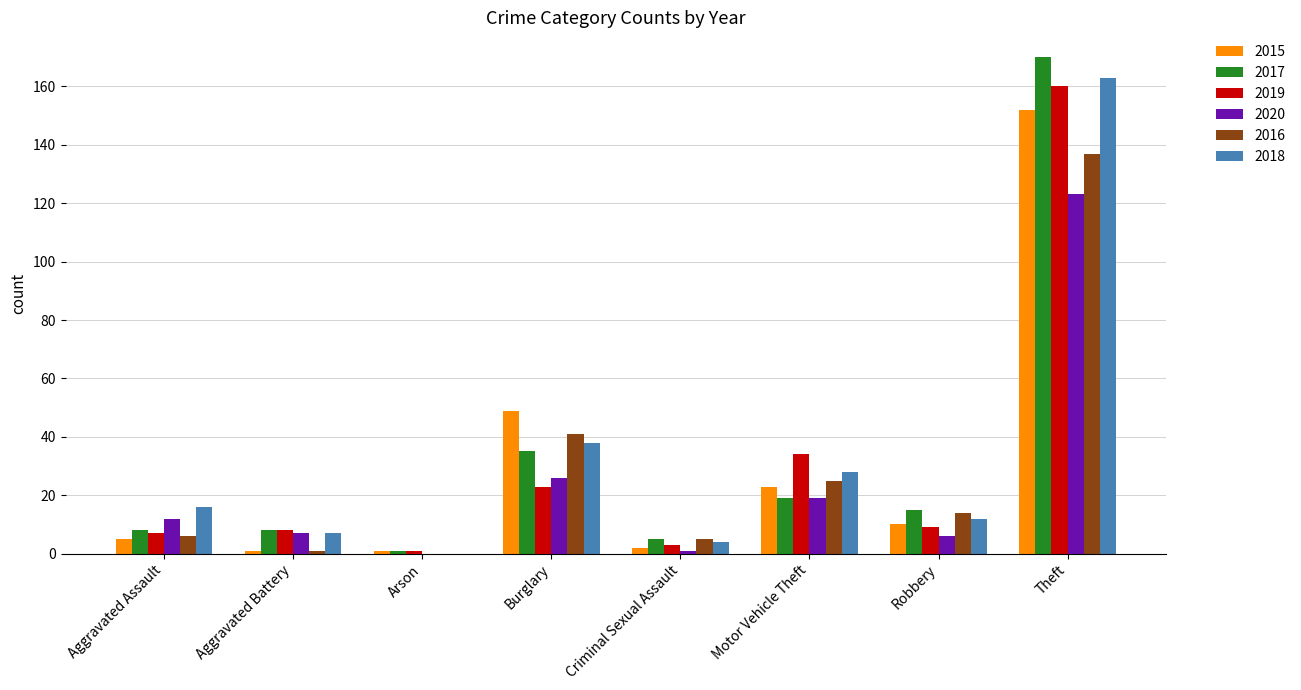

Reading left to right, list all the values displayed in this chart.

2015: Aggravated Assault=5	Aggravated Battery=1	Arson=1	Burglary=49	Criminal Sexual Assault=2	Motor Vehicle Theft=23	Robbery=10	Theft=152
2017: Aggravated Assault=8	Aggravated Battery=8	Arson=1	Burglary=35	Criminal Sexual Assault=5	Motor Vehicle Theft=19	Robbery=15	Theft=170
2019: Aggravated Assault=7	Aggravated Battery=8	Arson=1	Burglary=23	Criminal Sexual Assault=3	Motor Vehicle Theft=34	Robbery=9	Theft=160
2020: Aggravated Assault=12	Aggravated Battery=7	Arson=0	Burglary=26	Criminal Sexual Assault=1	Motor Vehicle Theft=19	Robbery=6	Theft=123
2016: Aggravated Assault=6	Aggravated Battery=1	Arson=0	Burglary=41	Criminal Sexual Assault=5	Motor Vehicle Theft=25	Robbery=14	Theft=137
2018: Aggravated Assault=16	Aggravated Battery=7	Arson=0	Burglary=38	Criminal Sexual Assault=4	Motor Vehicle Theft=28	Robbery=12	Theft=163